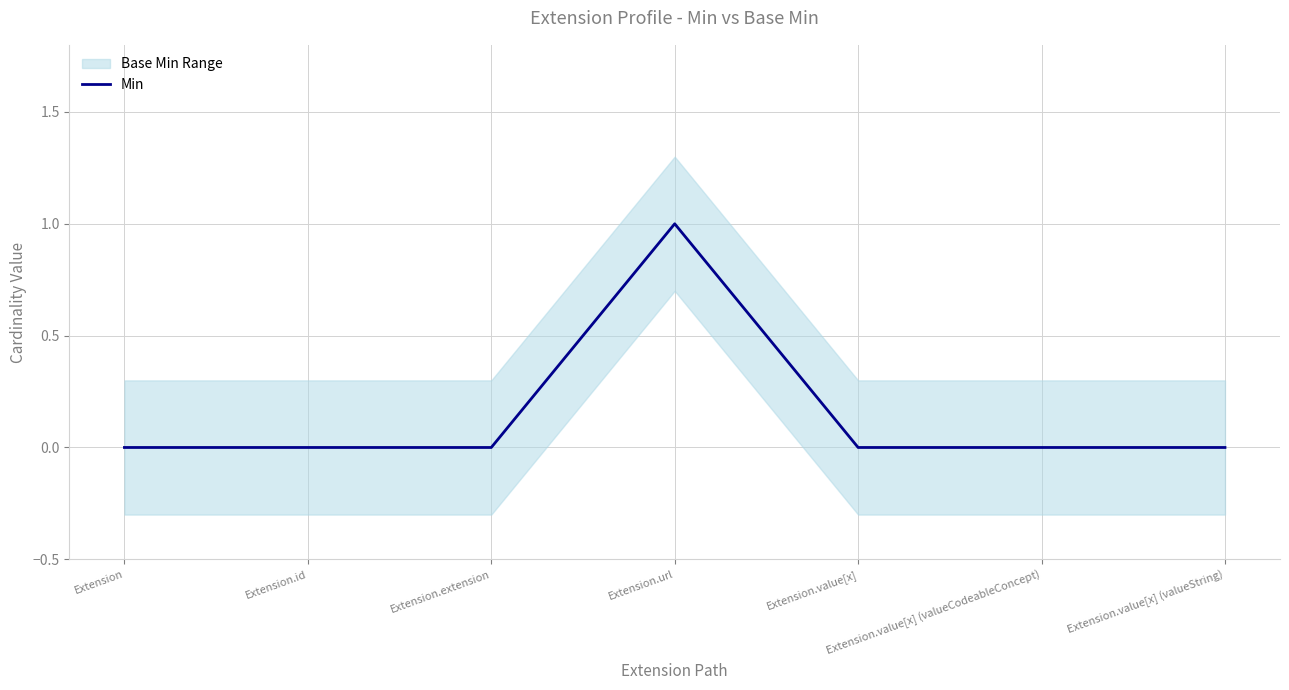

True or false: there are more than 0 points higher than both neighbors.

True